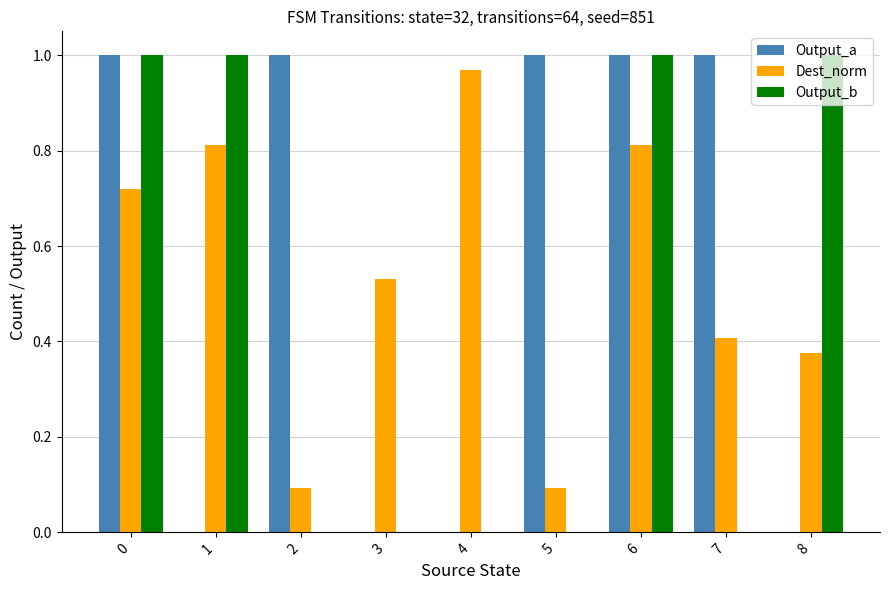

How many Output_a values are between 0 and 1?

9